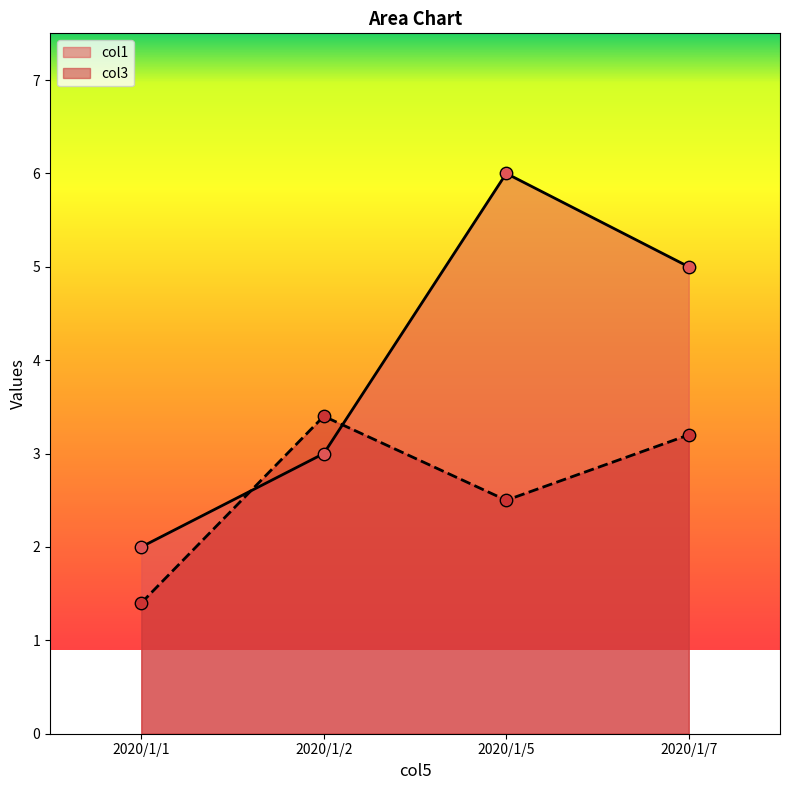

At how many categories does at least one series exceed 1?

4